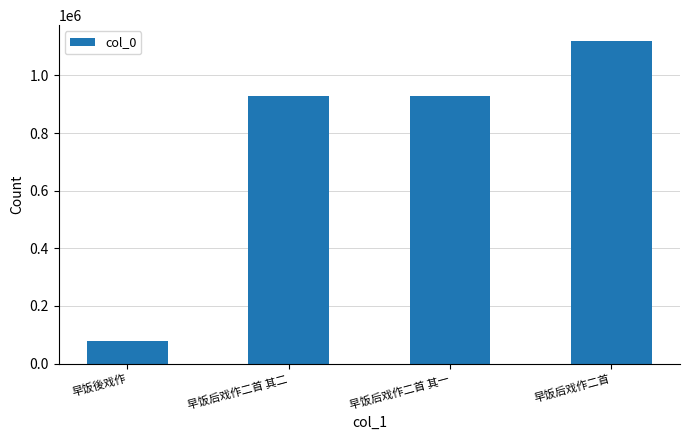

Read the value at 早饭后戏作二首 其一, to the nearest 10.

928700